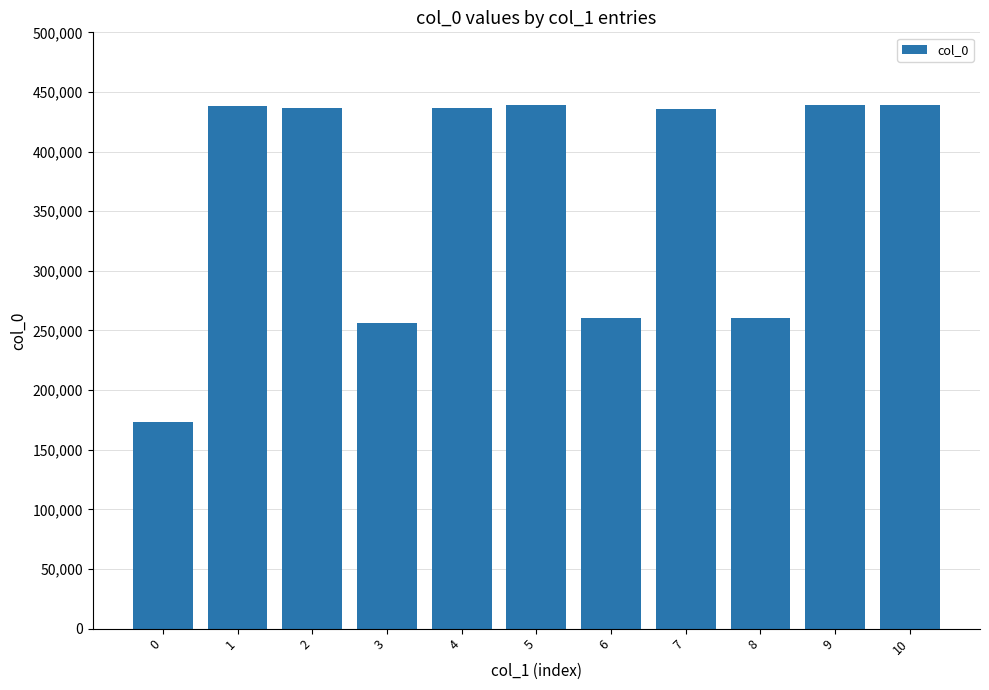

What is the sum of the values at 4 and 2?

873709